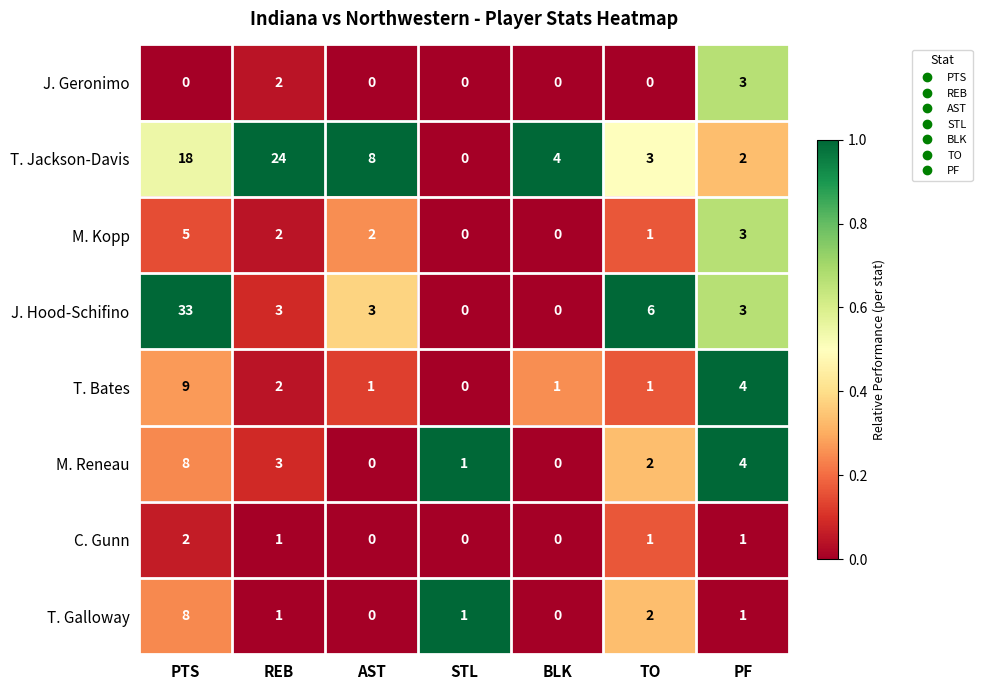

At which category is the sum across all series the highest?

PTS